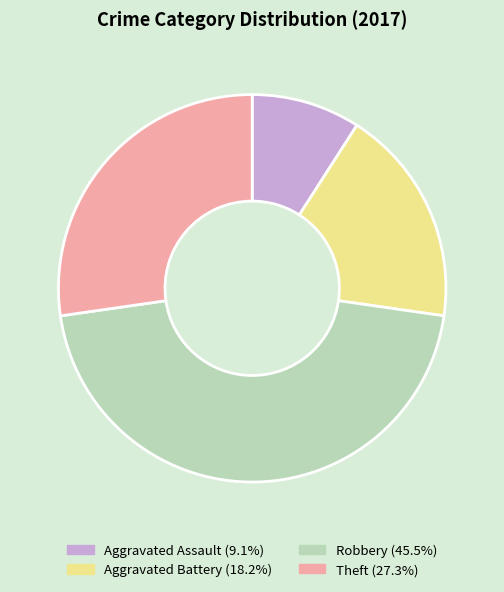

What is the smallest slice in the pie chart?

Aggravated Assault